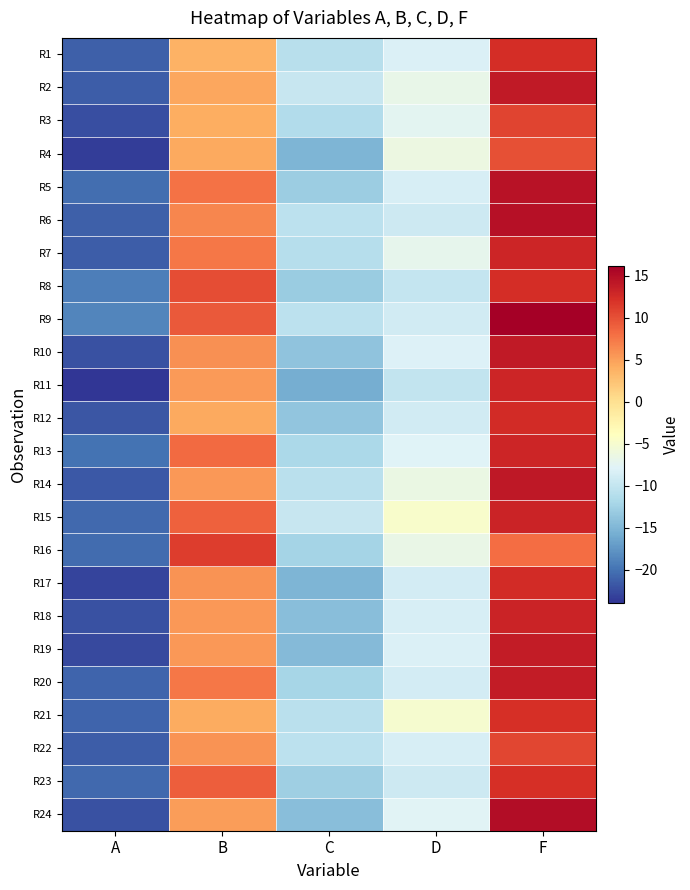

Reading left to right, what are all the values shown in this chart?

R1: A=-21.2	B=3.8	C=-10.8	D=-8.2	F=12.3
R2: A=-21.5	B=4.5	C=-9.8	D=-6.8	F=13.9
R3: A=-22.4	B=4.0	C=-11.3	D=-7.4	F=10.8
R4: A=-23.4	B=4.3	C=-15.1	D=-6.3	F=10.0
R5: A=-20.4	B=7.9	C=-12.9	D=-8.6	F=14.7
R6: A=-21.2	B=6.6	C=-10.6	D=-9.3	F=14.8
R7: A=-21.5	B=7.5	C=-11.0	D=-7.1	F=12.9
R8: A=-19.2	B=10.2	C=-13.0	D=-9.9	F=12.3
R9: A=-18.8	B=9.3	C=-10.6	D=-8.9	F=16.2
R10: A=-22.2	B=6.0	C=-13.9	D=-8.0	F=13.9
R11: A=-24.0	B=5.4	C=-15.8	D=-10.1	F=13.0
R12: A=-21.9	B=4.4	C=-13.6	D=-8.9	F=12.6
R13: A=-20.1	B=8.3	C=-11.9	D=-8.0	F=13.0
R14: A=-21.7	B=5.5	C=-10.7	D=-6.4	F=14.1
R15: A=-20.6	B=8.9	C=-9.8	D=-4.8	F=13.2
R16: A=-20.4	B=11.2	C=-12.3	D=-6.6	F=8.2
R17: A=-23.1	B=5.8	C=-15.2	D=-8.9	F=12.5
R18: A=-22.1	B=5.4	C=-14.3	D=-8.5	F=13.1
R19: A=-22.7	B=5.5	C=-14.7	D=-8.1	F=13.7
R20: A=-20.9	B=7.5	C=-12.1	D=-8.9	F=13.8
R21: A=-20.9	B=4.3	C=-10.7	D=-5.1	F=12.2
R22: A=-21.4	B=5.8	C=-10.6	D=-8.5	F=10.7
R23: A=-20.6	B=9.1	C=-12.7	D=-9.2	F=12.2
R24: A=-22.1	B=5.1	C=-14.3	D=-7.7	F=15.0